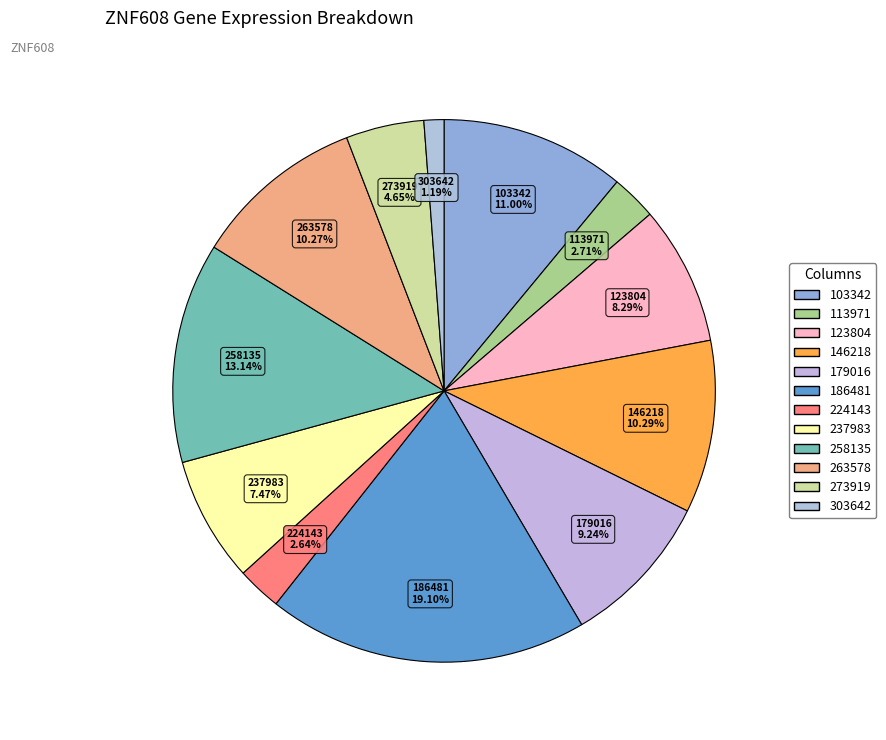

Is the sum of 186481 and 263578 greater than half?

No